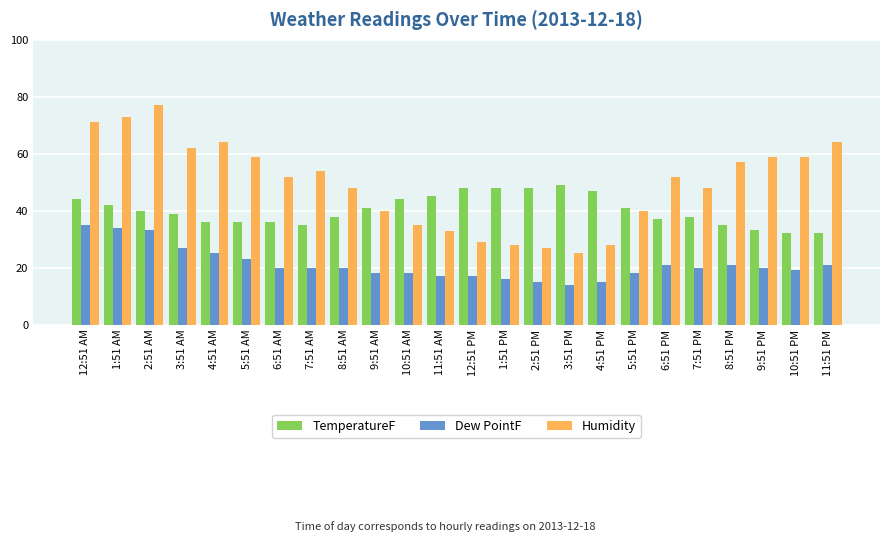

What is the label of the 11th bar from the right?

1:51 PM